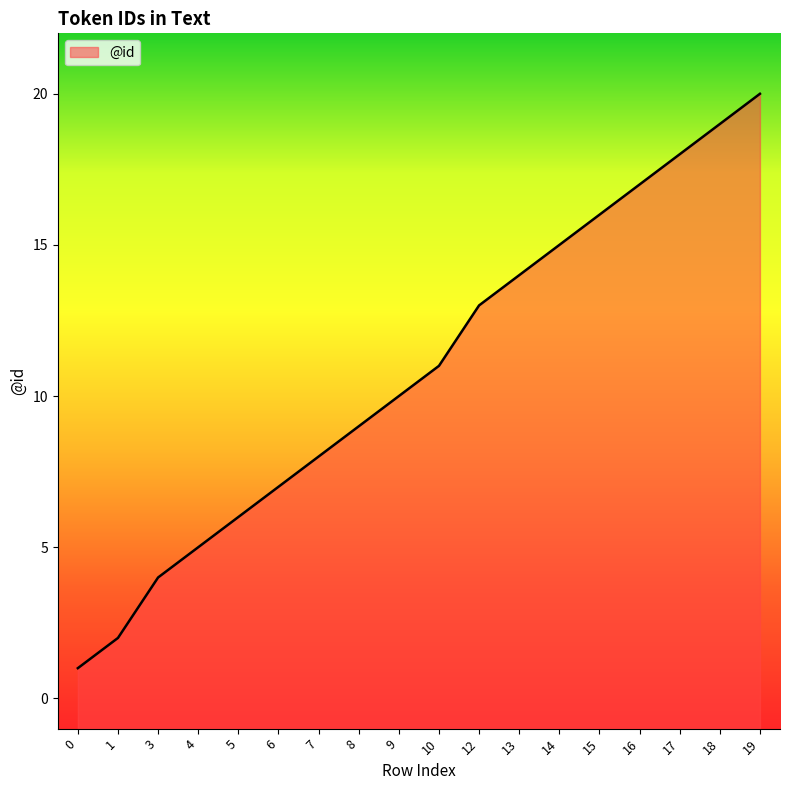

Which category has the highest value across all series?

19